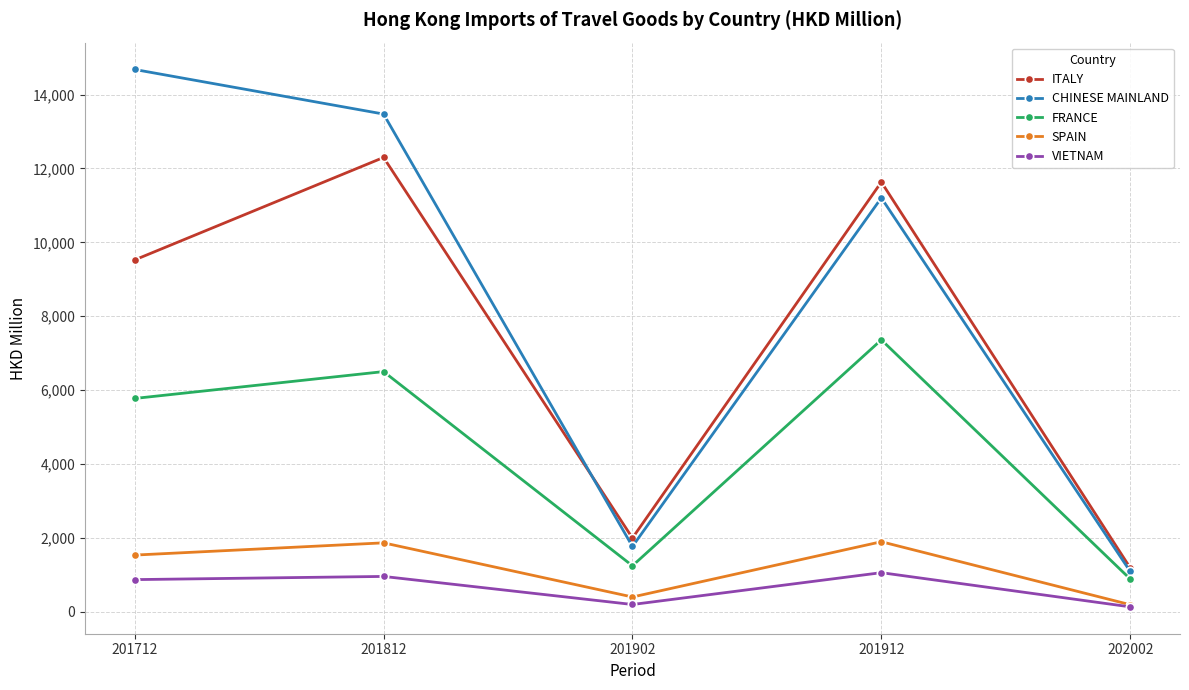

How many data points in VIETNAM are less than 867?

2